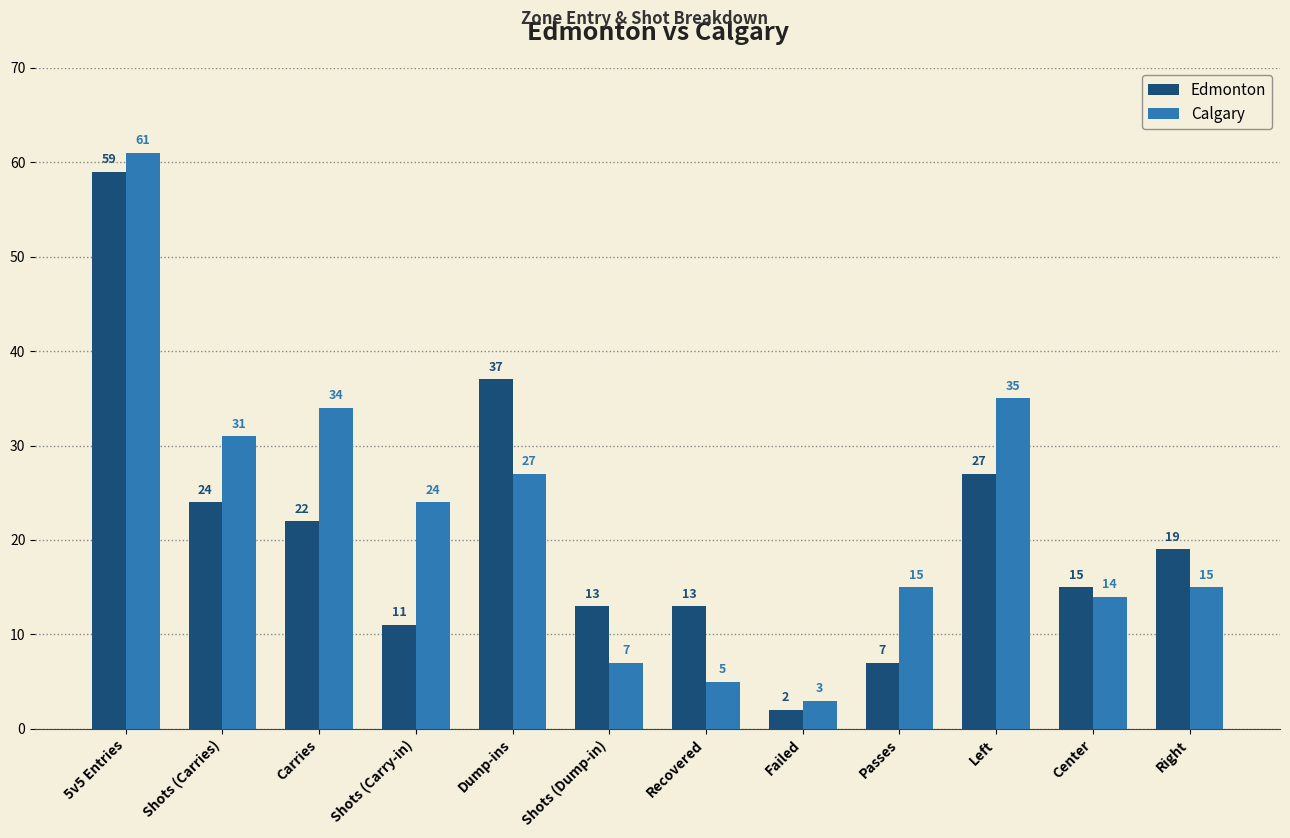

List the series in order of their peak value, lowest first.

Edmonton, Calgary